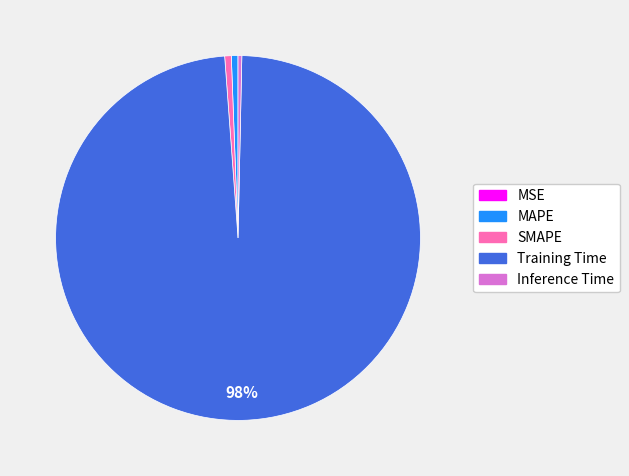

Is SMAPE the majority of the pie?

No